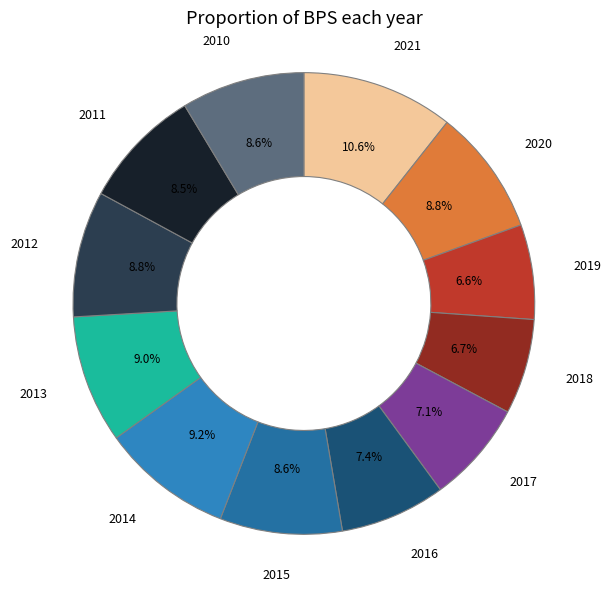

The 2019 slice represents 7% of the pie. True or false?

True